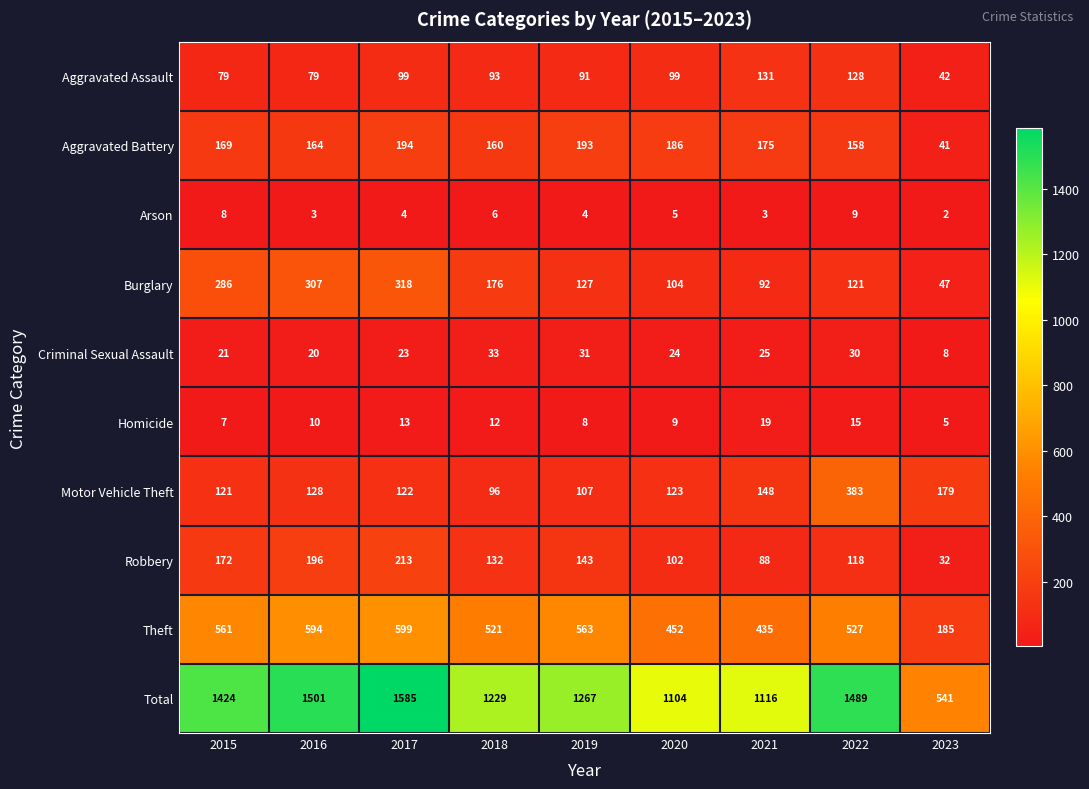

True or false: Arson has a value of 7 at 2019.

False